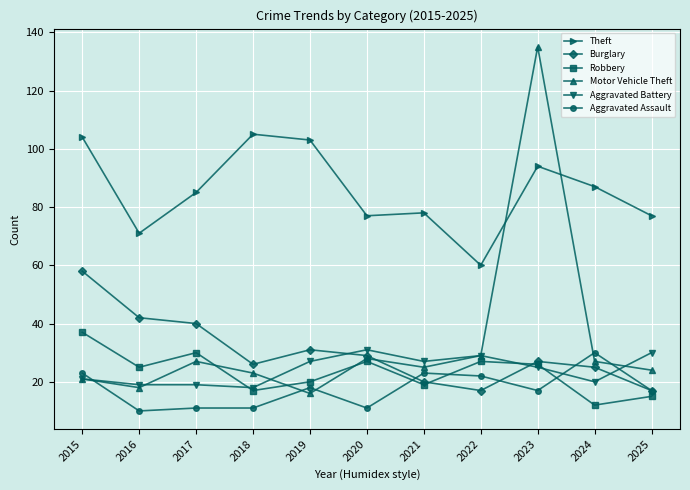

Count the number of categories in the chart.

11